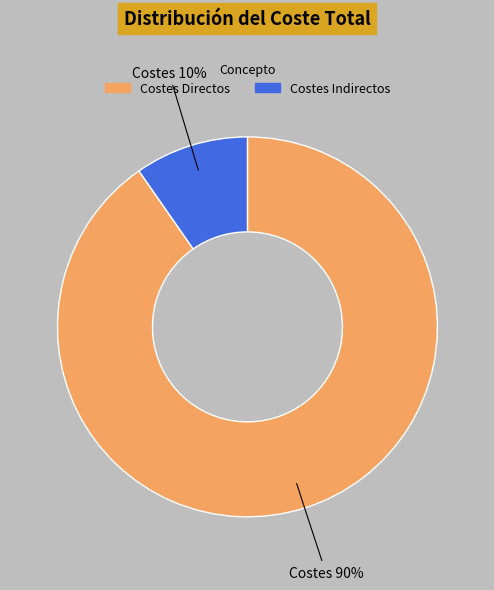

Combined, do Costes Indirectos and Costes Directos account for over 50%?

Yes